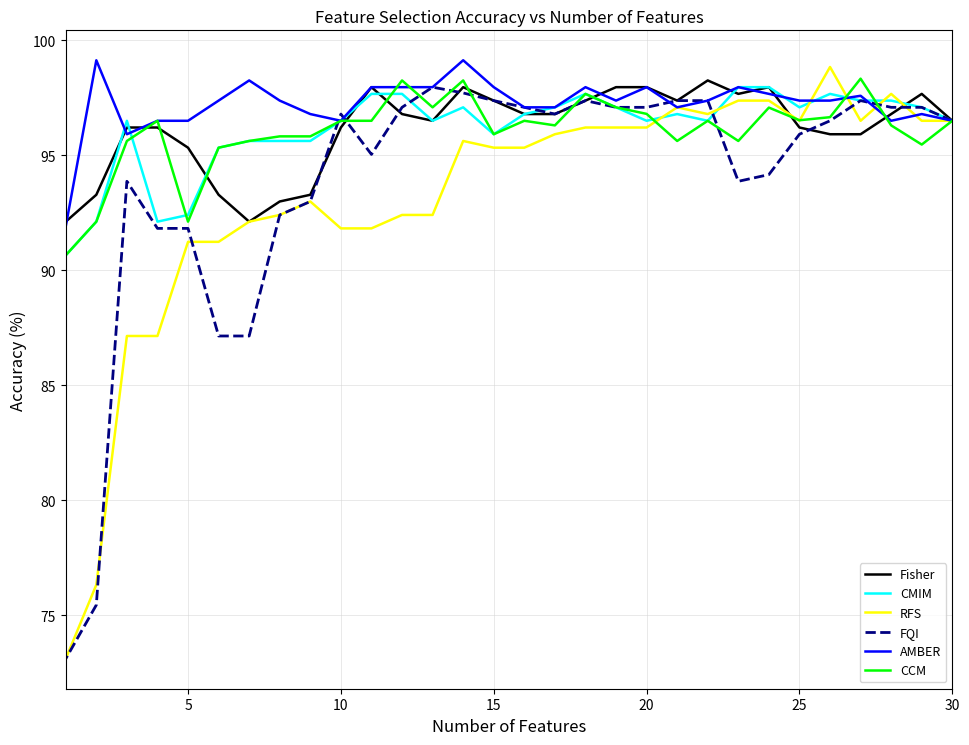

After their last crossing, which series has the higher values: CMIM or RFS?

CMIM